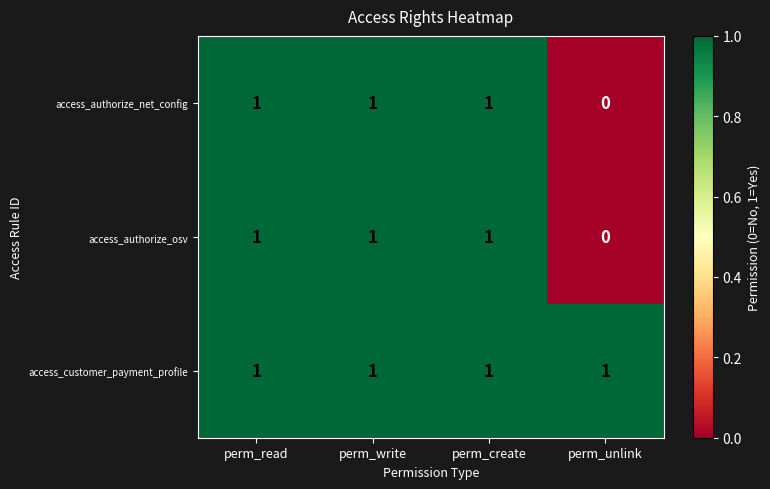

How many distinct data groups are displayed?

3